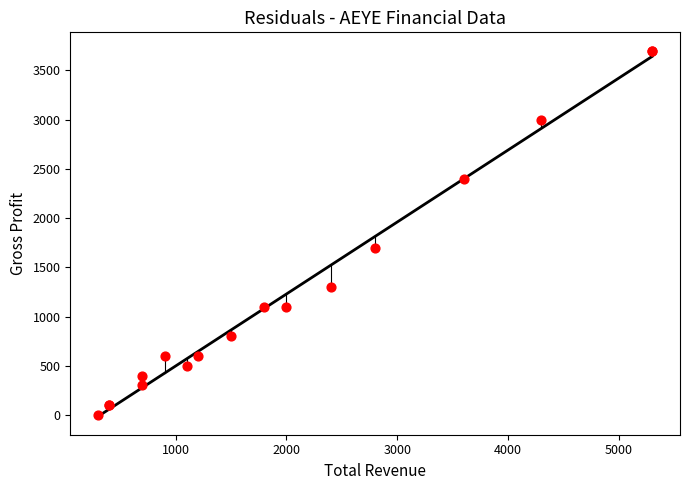

What Y value in the scatter plot is closest to 1850?

1700